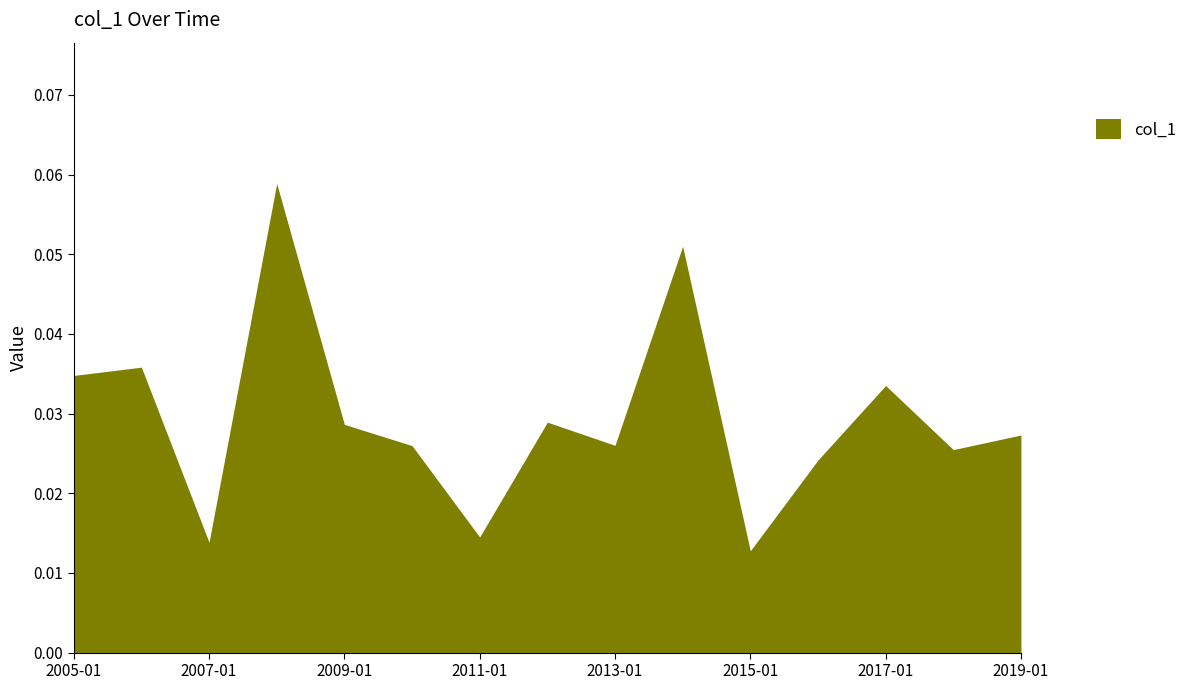

Does the chart display data point markers on the line(s)?

No